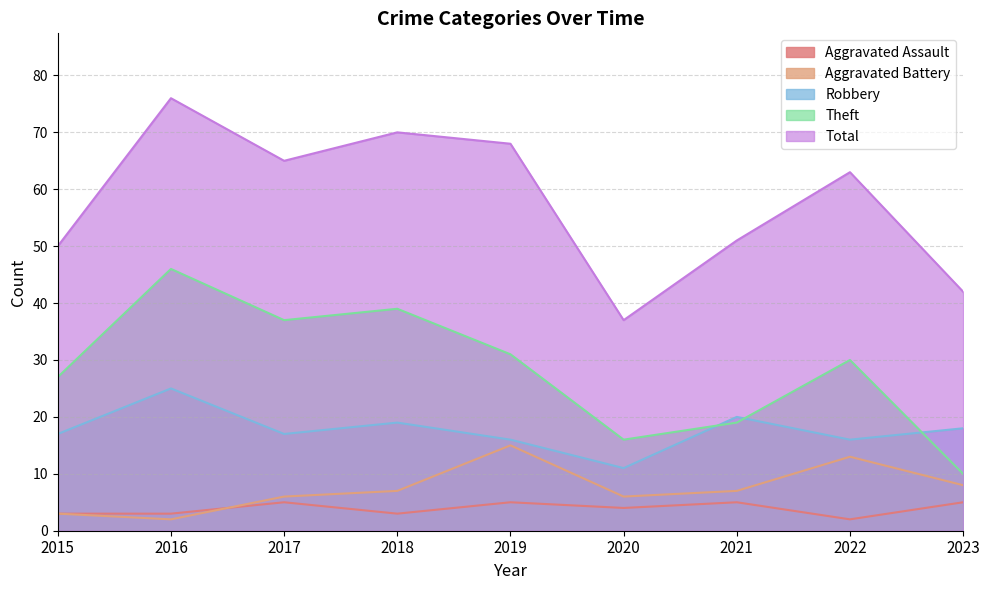

Reading left to right, list all the values displayed in this chart.

Aggravated Assault: 3	3	5	3	5	4	5	2	5
Aggravated Battery: 3	2	6	7	15	6	7	13	8
Robbery: 17	25	17	19	16	11	20	16	18
Theft: 27	46	37	39	31	16	19	30	10
Total: 50	76	65	70	68	37	51	63	42